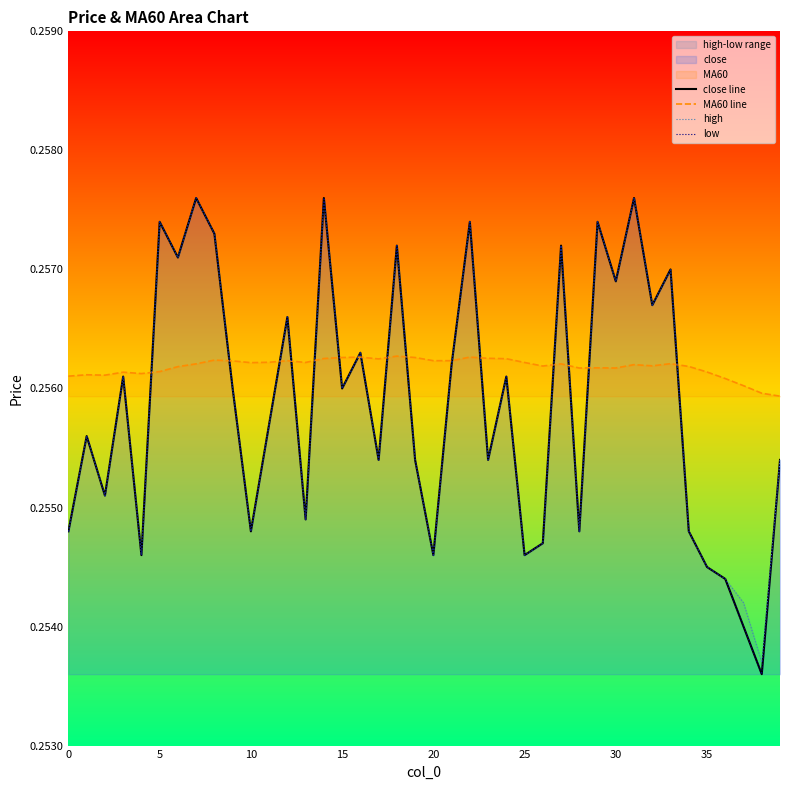

What is the sum of the close line values at 22 and 30?

0.5